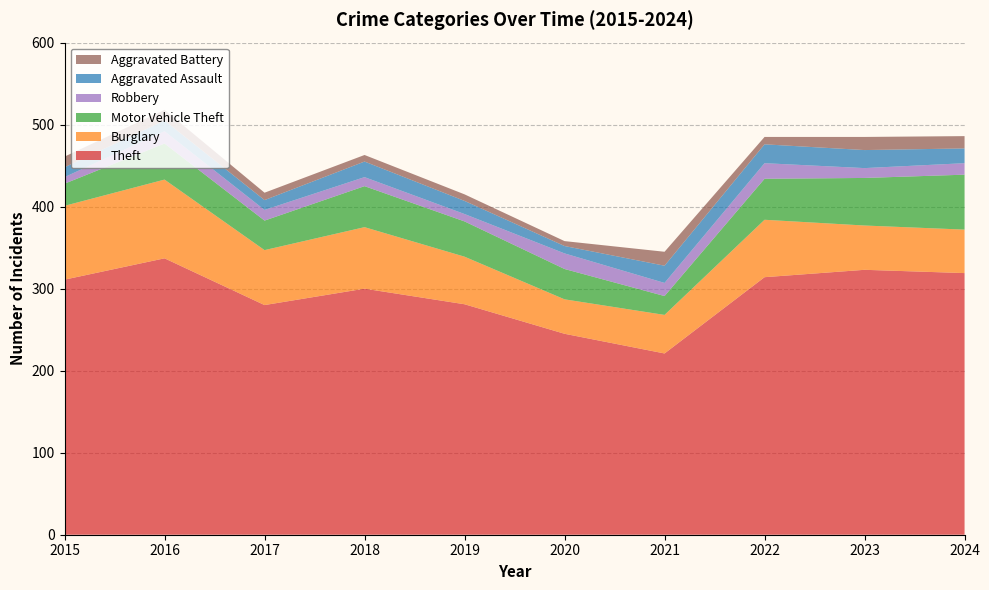

Reading left to right, transcribe all the data shown in this chart.

Theft: 2015=311	2016=337	2017=280	2018=300	2019=281	2020=245	2021=221	2022=314	2023=323	2024=319
Burglary: 2015=90	2016=96	2017=67	2018=75	2019=58	2020=42	2021=47	2022=70	2023=54	2024=53
Motor Vehicle Theft: 2015=27	2016=44	2017=36	2018=50	2019=43	2020=37	2021=23	2022=50	2023=58	2024=67
Robbery: 2015=8	2016=15	2017=13	2018=11	2019=9	2020=19	2021=16	2022=19	2023=12	2024=14
Aggravated Assault: 2015=12	2016=13	2017=12	2018=19	2019=16	2020=9	2021=21	2022=23	2023=22	2024=18
Aggravated Battery: 2015=13	2016=13	2017=9	2018=8	2019=8	2020=6	2021=17	2022=9	2023=16	2024=15